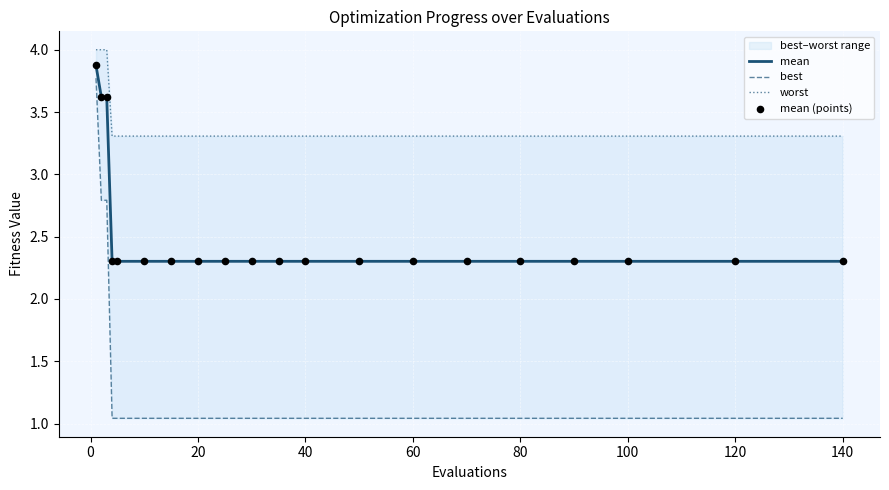

The value of mean at 80 is 2.3. True or false?

True